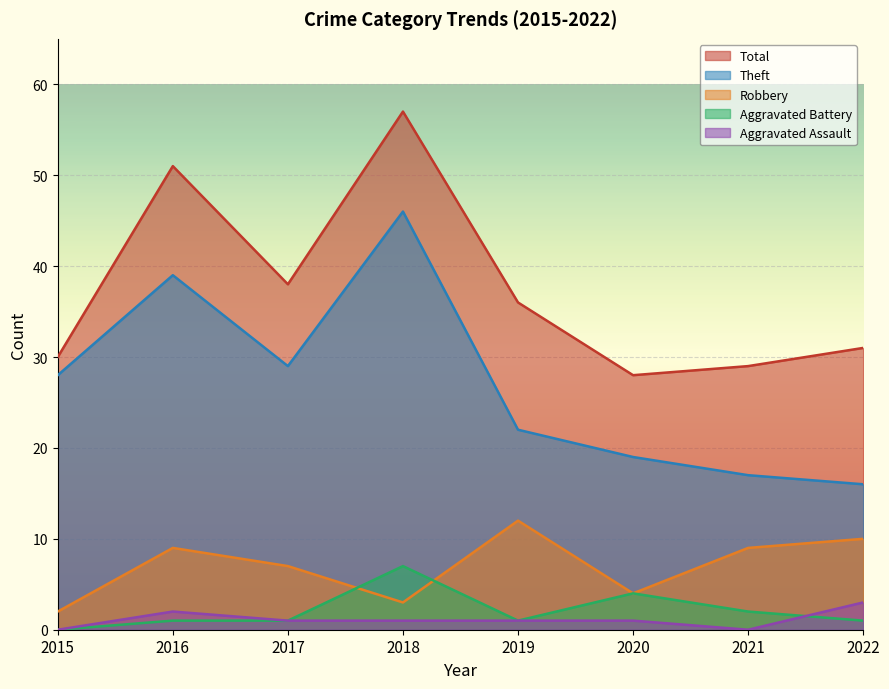

At which category does Theft reach its first local valley?

2017